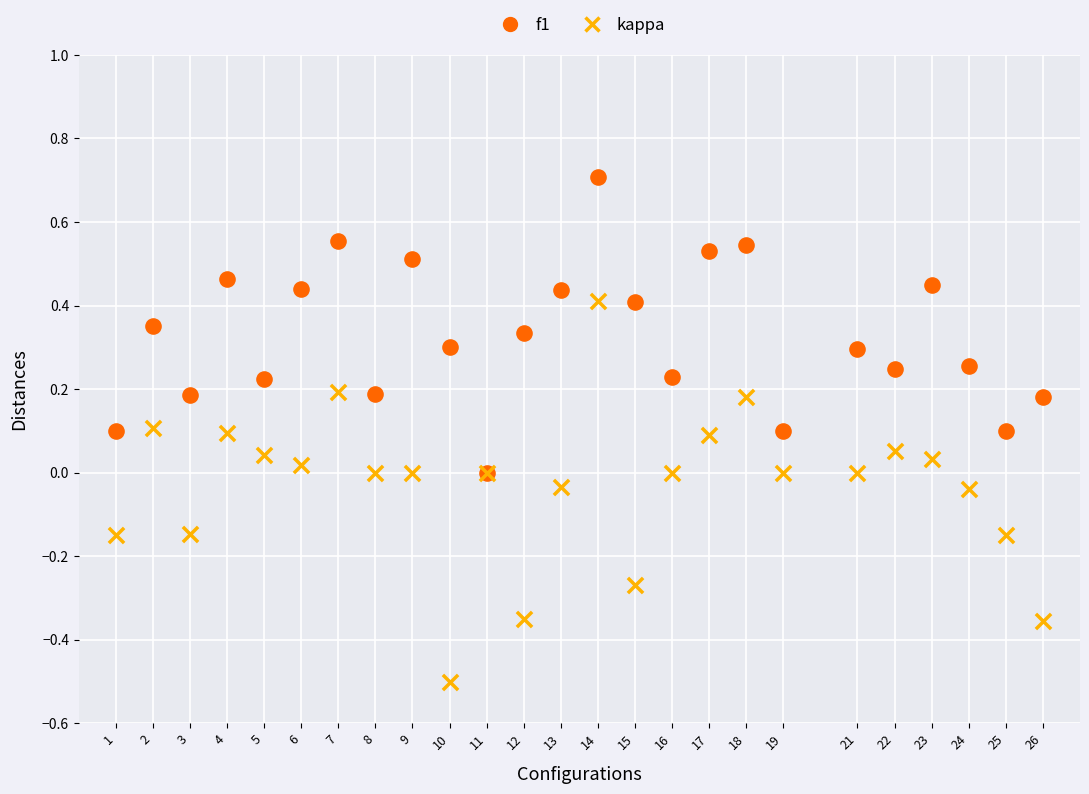

What are all the series names shown in the legend?

f1, kappa